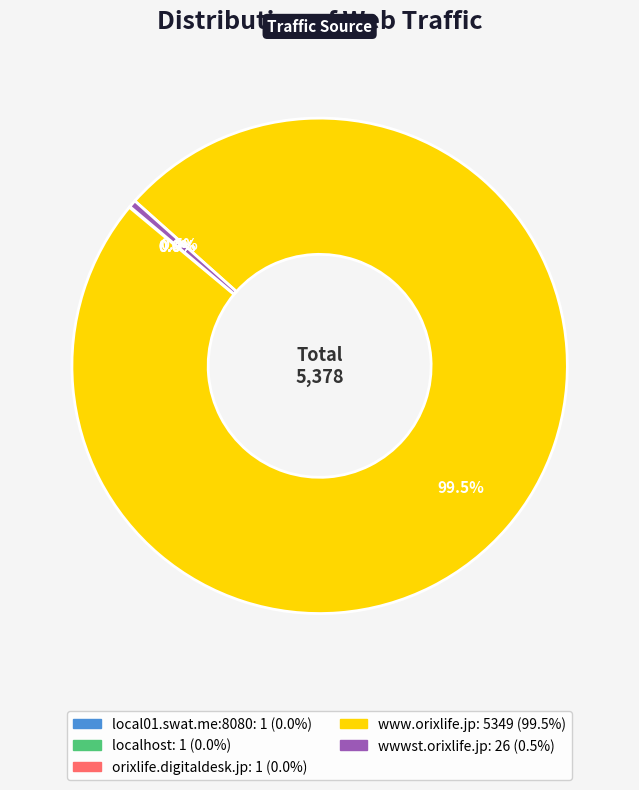

Is wwwst.orixlife.jp the majority of the pie?

No